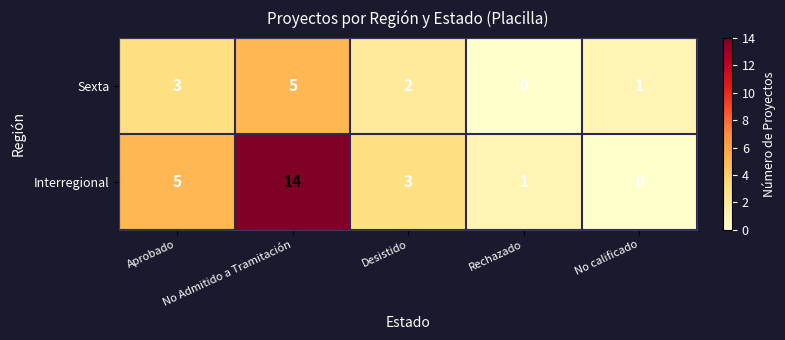

Count the Sexta values in the range 1 to 3.

3